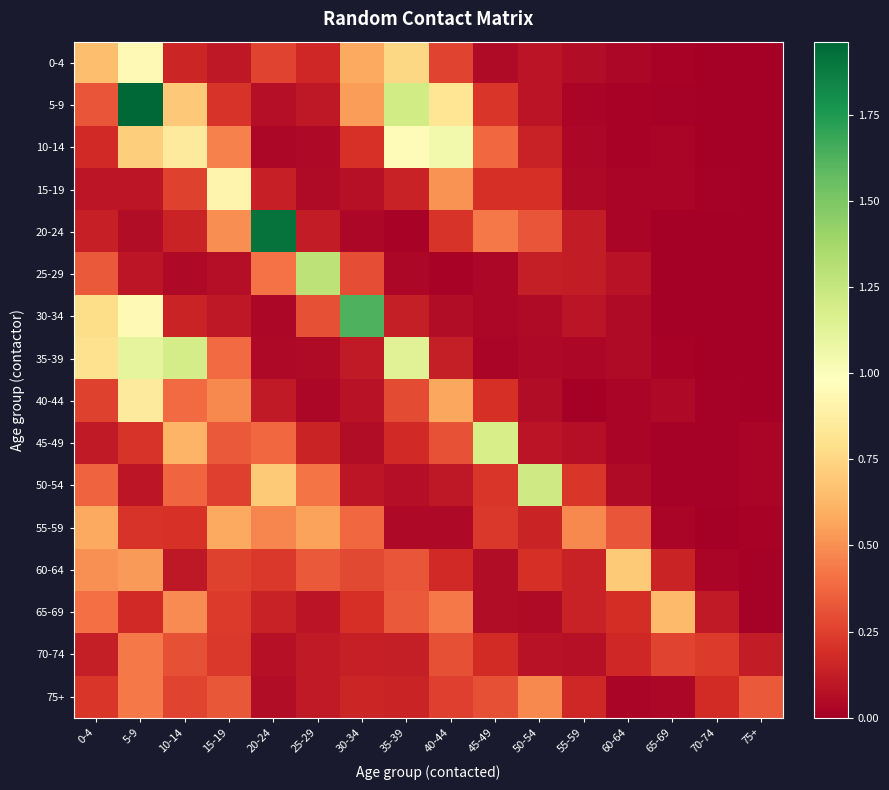

Which series changed the most between 20-24 and 65-69?

20-24